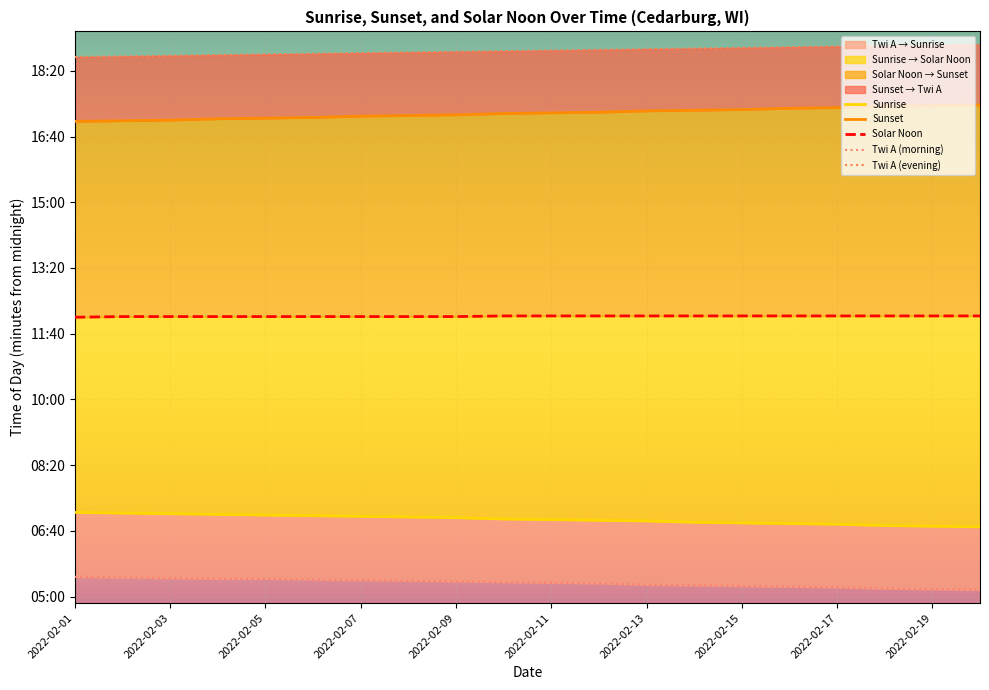

Which category has the highest value in the Sunrise series?

2022-02-01